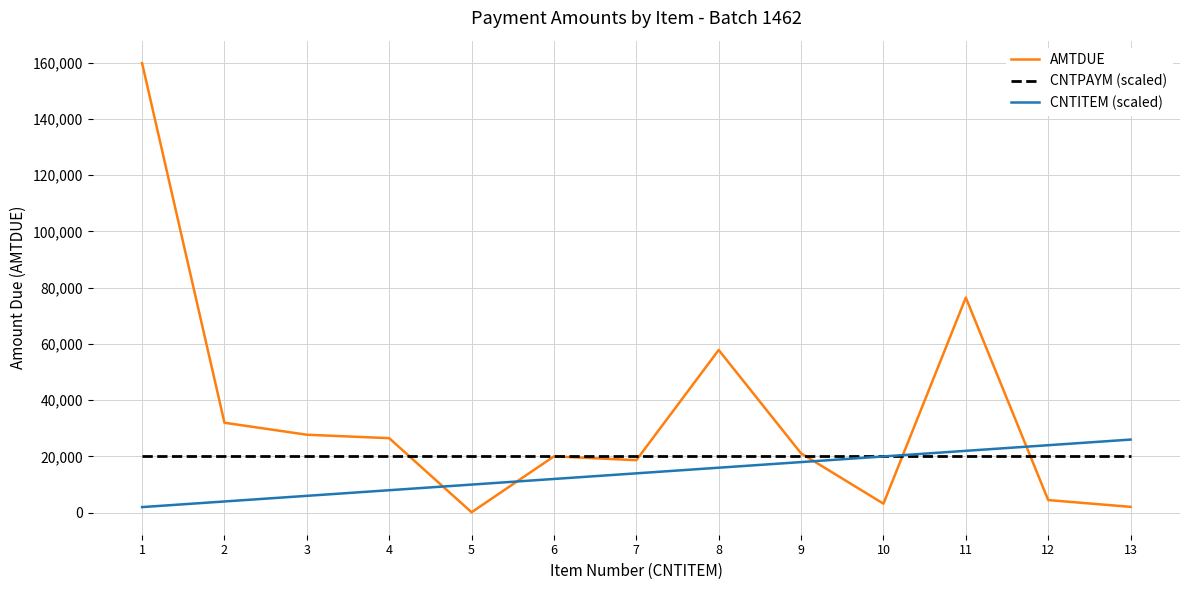

Reading left to right, transcribe all the data shown in this chart.

AMTDUE: 1=159812.4	2=31987.9	3=27725.8	4=26496.0	5=162.2	6=20030.9	7=18678.5	8=57838.4	9=21096.4	10=3216.0	11=76467.4	12=4498.0	13=2083.5
CNTPAYM (scaled): 1=20000.0	2=20000.0	3=20000.0	4=20000.0	5=20000.0	6=20000.0	7=20000.0	8=20000.0	9=20000.0	10=20000.0	11=20000.0	12=20000.0	13=20000.0
CNTITEM (scaled): 1=2000.0	2=4000.0	3=6000.0	4=8000.0	5=10000.0	6=12000.0	7=14000.0	8=16000.0	9=18000.0	10=20000.0	11=22000.0	12=24000.0	13=26000.0